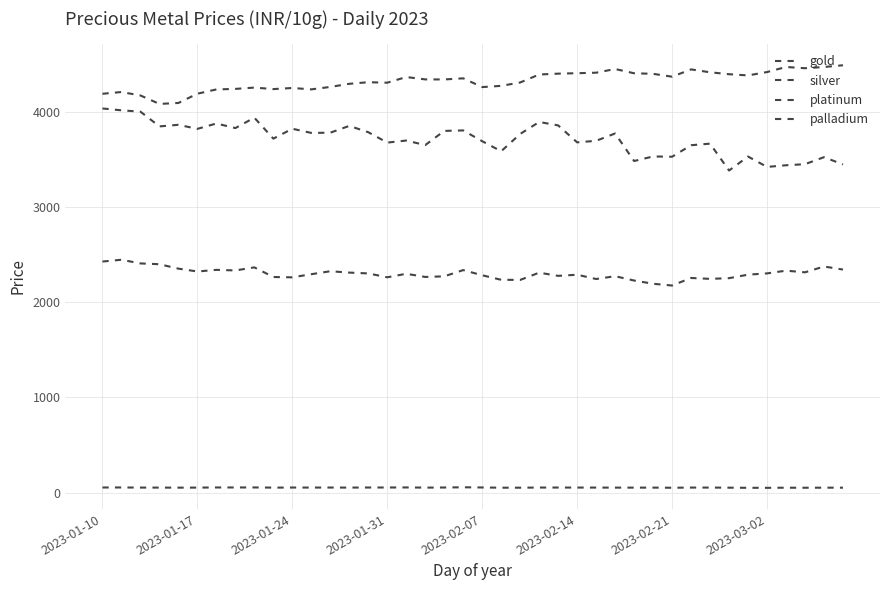

Does the chart display data point markers on the line(s)?

No